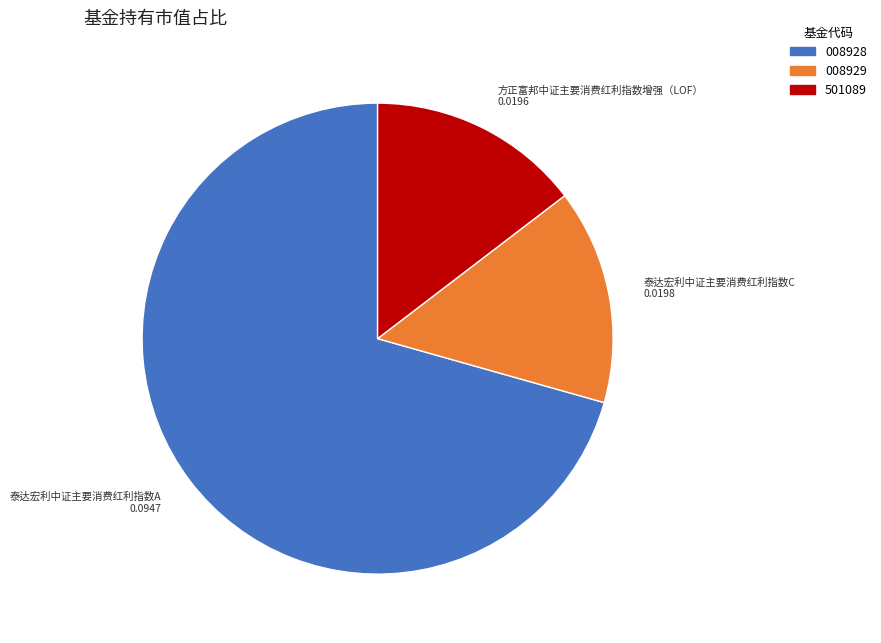

Do 008928 and 008929 together represent more than half of the pie?

Yes